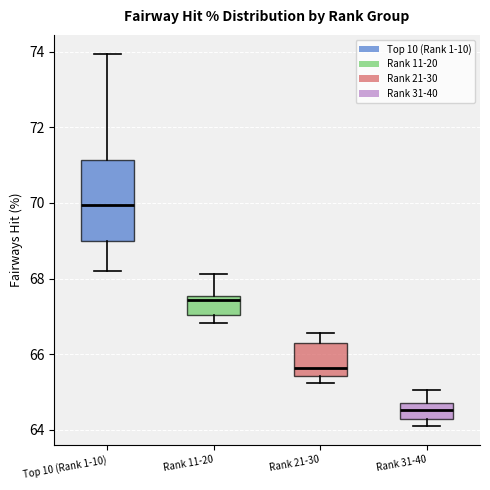

Reading left to right, read every box against the y-axis: the position of its median line, the range the box covers, and the ends of its whiskers. The values are not printed on the chart, so give them approximately, as read against the axis.

Top 10 (Rank 1-10): median 70.0, box 69.0 to 71.2, whiskers 68.2 to 74.0
Rank 11-20: median 67.4, box 67.0 to 67.6, whiskers 66.8 to 68.2
Rank 21-30: median 65.6, box 65.4 to 66.2, whiskers 65.2 to 66.6
Rank 31-40: median 64.6, box 64.2 to 64.8, whiskers 64.2 (just below the box's lower edge) to 65.0